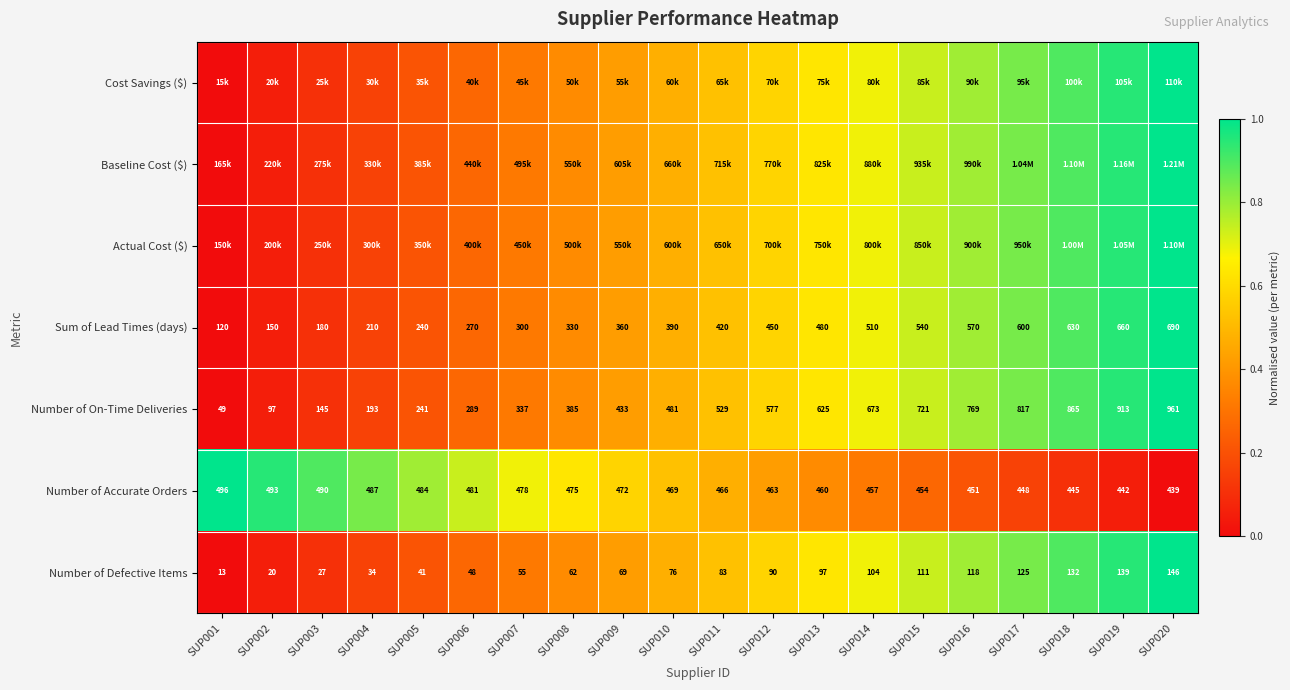

Is the value of Number of Defective Items at SUP016 greater than the value of Number of On-Time Deliveries at SUP007?

No